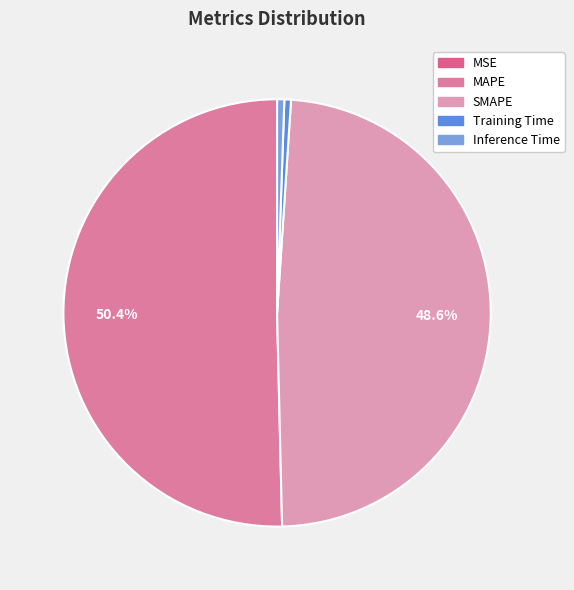

True or false: Inference Time accounts for 1% of the total.

True